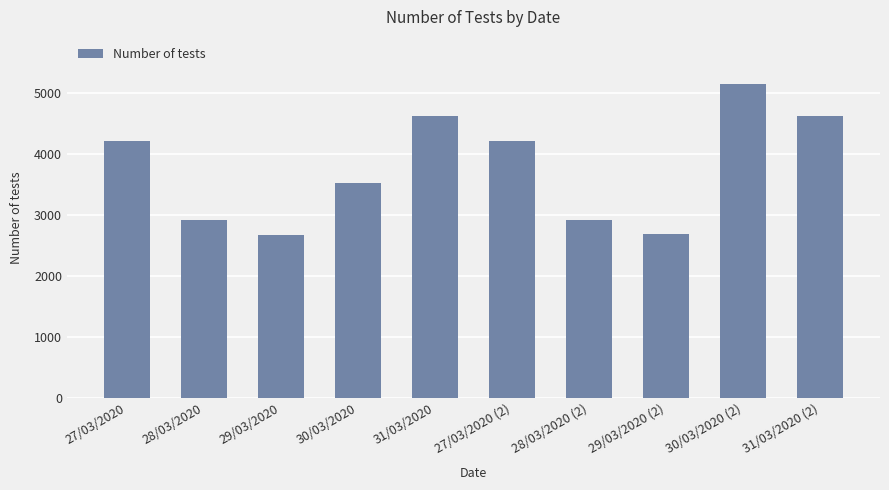

What is the difference between the values at 27/03/2020 and 31/03/2020 (2)?

418